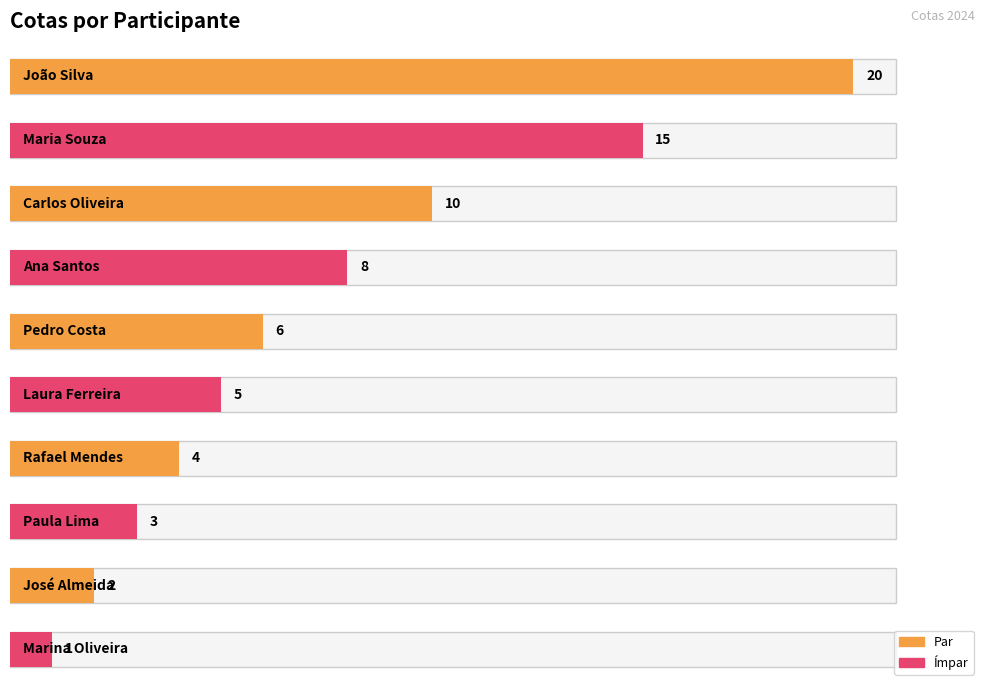

True or false: the data shows 20 at Maria Souza.

False